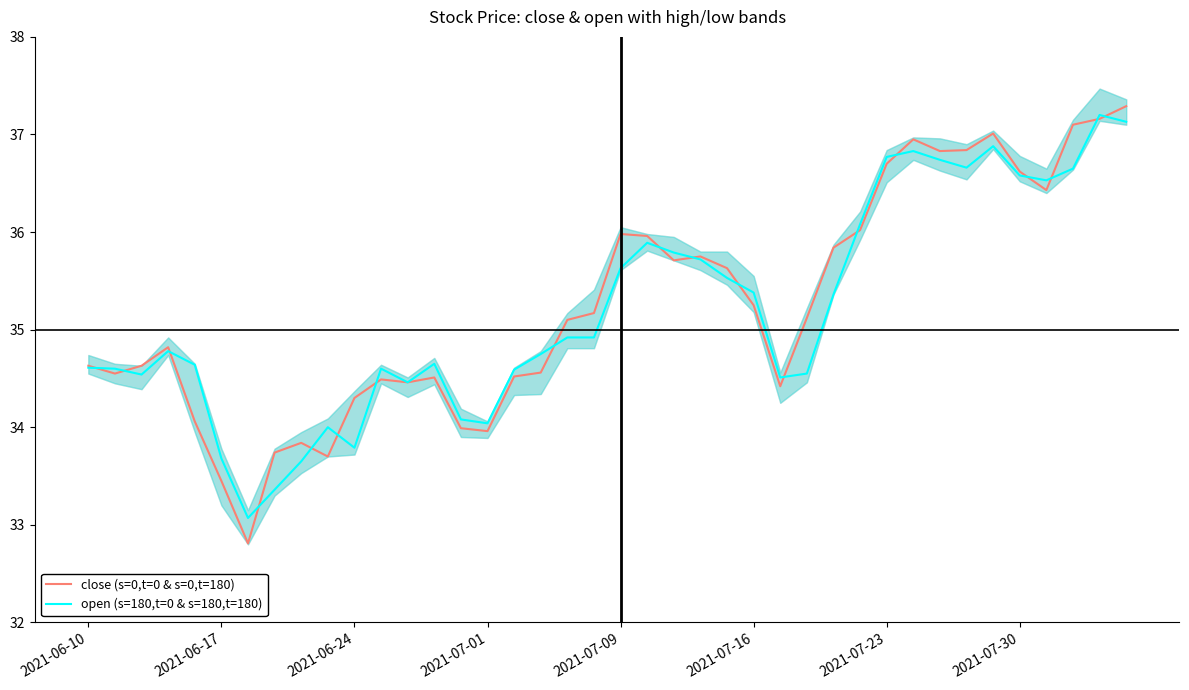

What is the maximum value for open (s=180,t=0 & s=180,t=180)?

37.2